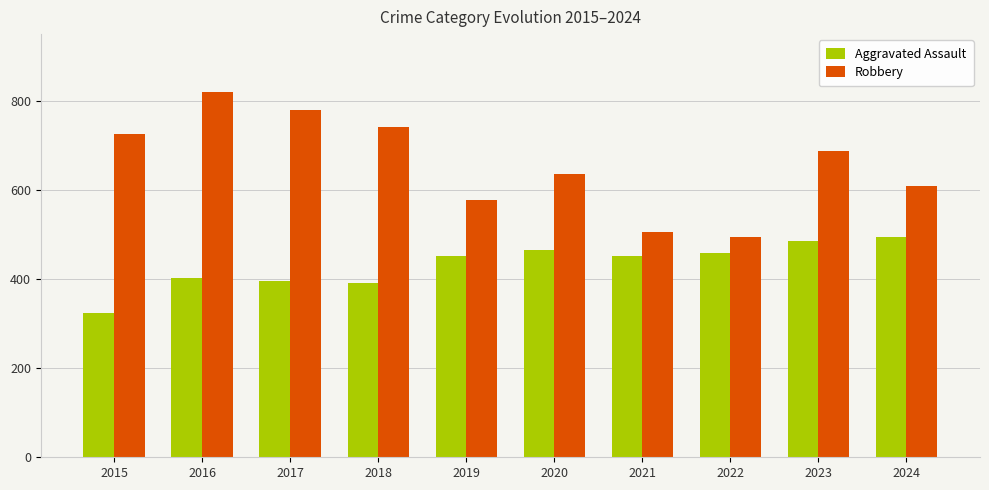

What is the total value across all series at 2018?

1133